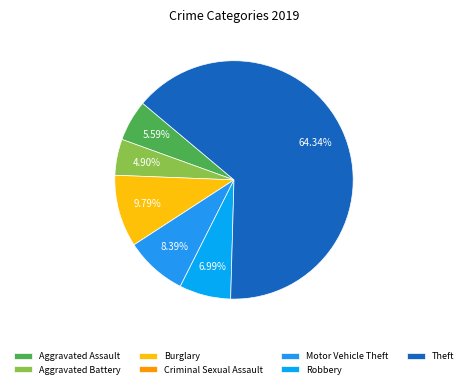

Rank the categories by value from lowest to highest.

Criminal Sexual Assault, Aggravated Battery, Aggravated Assault, Robbery, Motor Vehicle Theft, Burglary, Theft